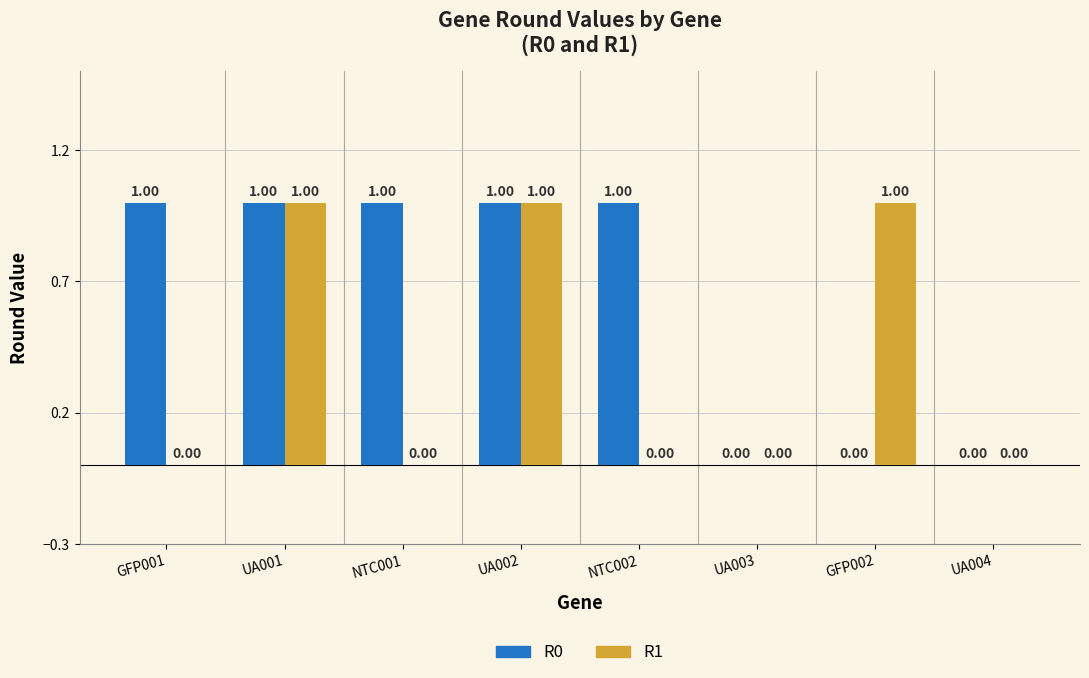

Are the bars horizontal?

No